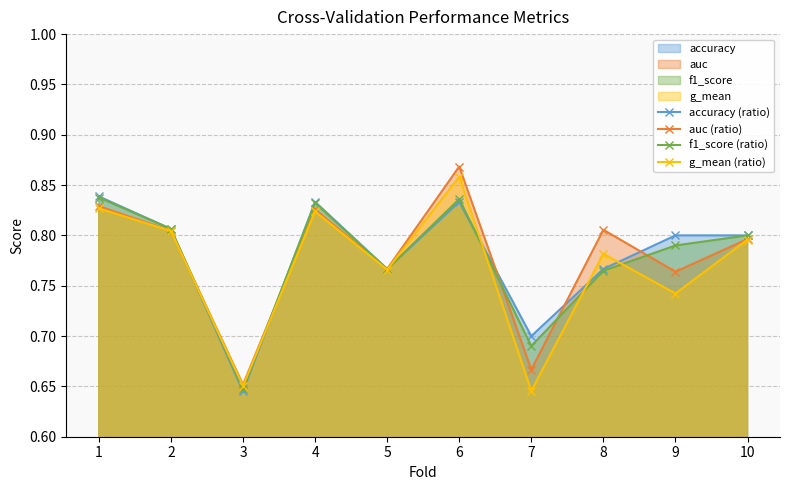

What is the value of the g_mean (line) point at the 5th from the left?

0.8